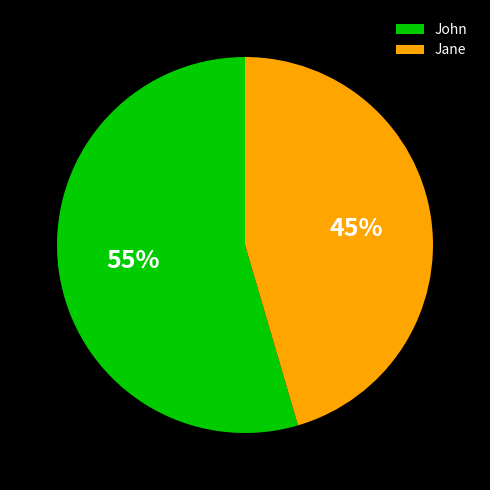

Is there a majority slice in this chart?

Yes